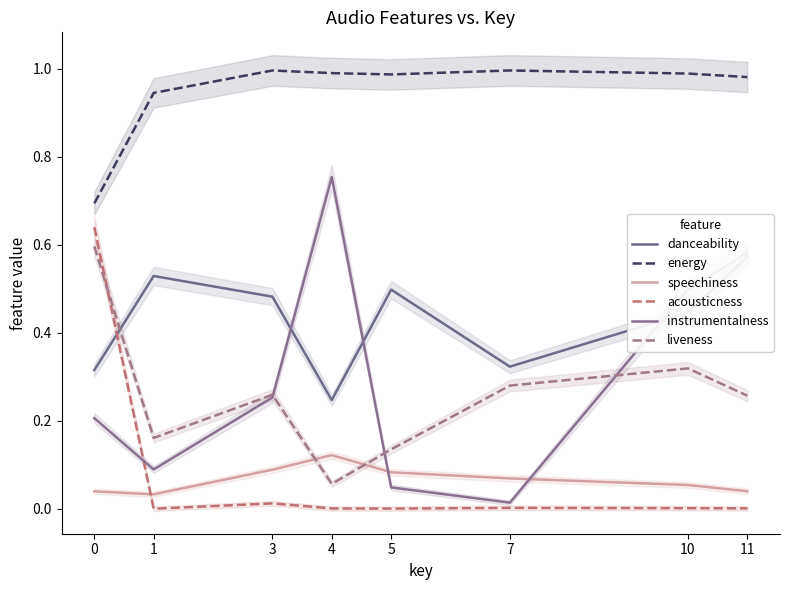

Which series has the widest spread of values?

instrumentalness